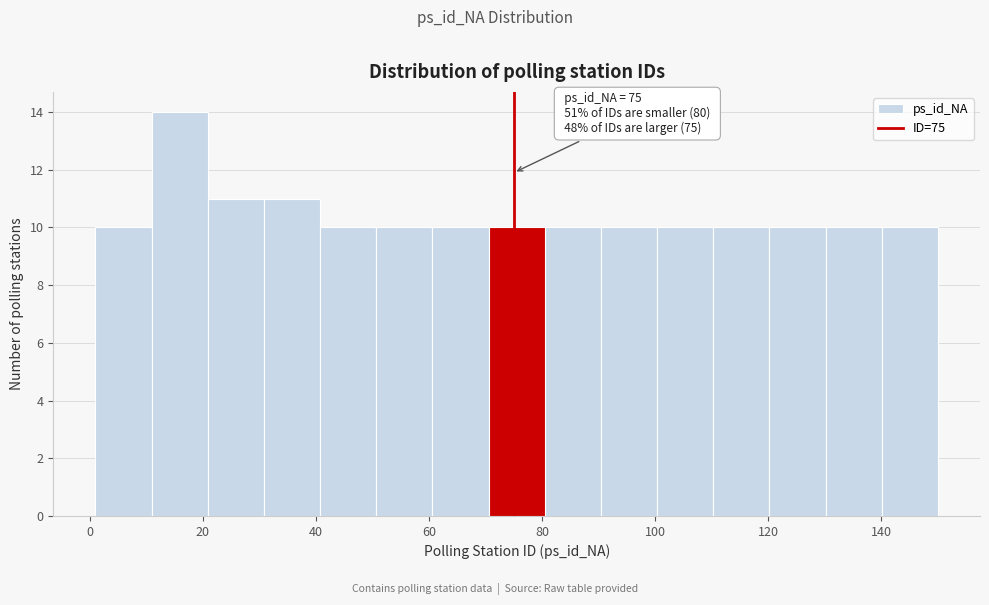

Over which range of the x-axis is the bar tallest?

10 to 20